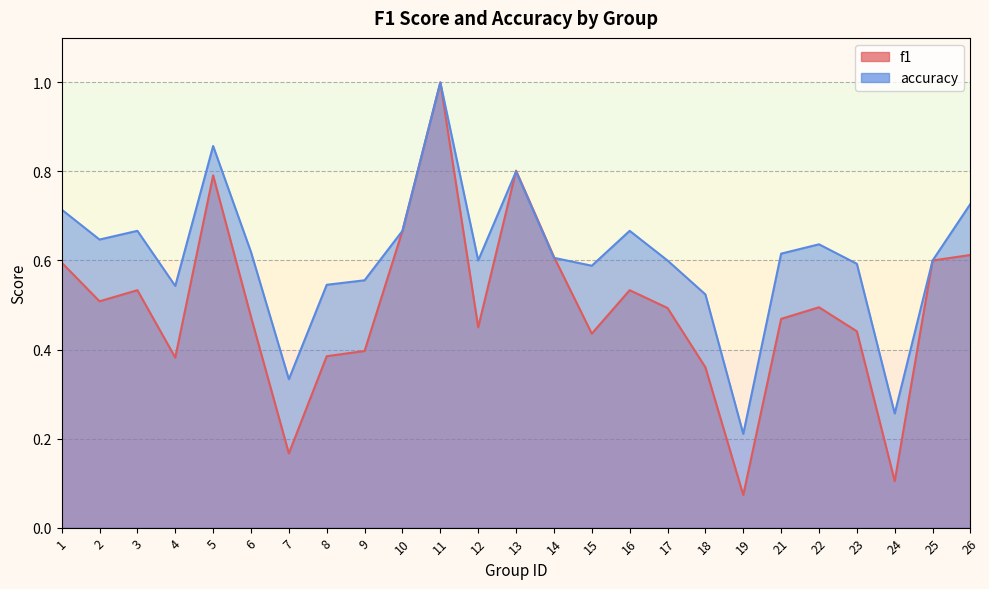

Reading left to right, what are all the values shown in this chart?

f1: 0.6	0.5	0.5	0.4	0.8	0.5	0.2	0.4	0.4	0.7	1.0	0.5	0.8	0.6	0.4	0.5	0.5	0.4	0.1	0.5	0.5	0.4	0.1	0.6	0.6
accuracy: 0.7	0.6	0.7	0.5	0.9	0.6	0.3	0.5	0.6	0.7	1.0	0.6	0.8	0.6	0.6	0.7	0.6	0.5	0.2	0.6	0.6	0.6	0.3	0.6	0.7